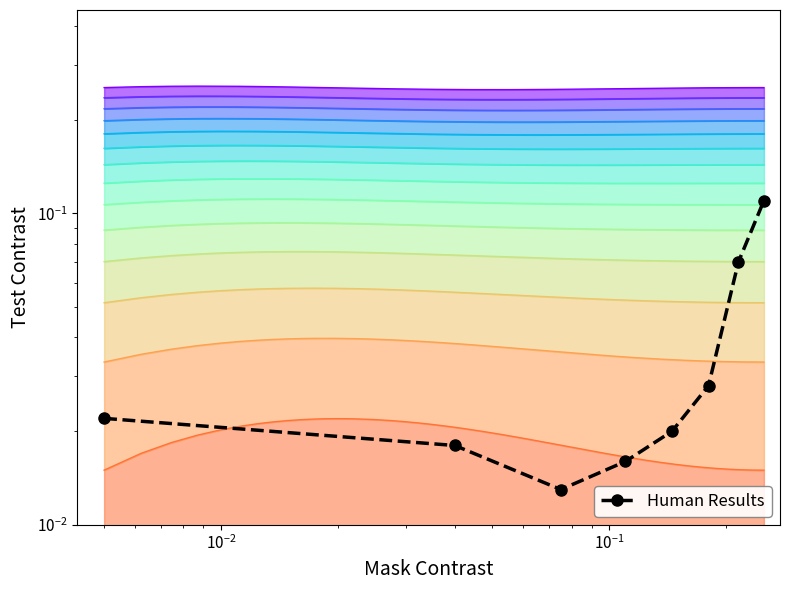

What is the difference between the maximum and second lowest values?

0.1